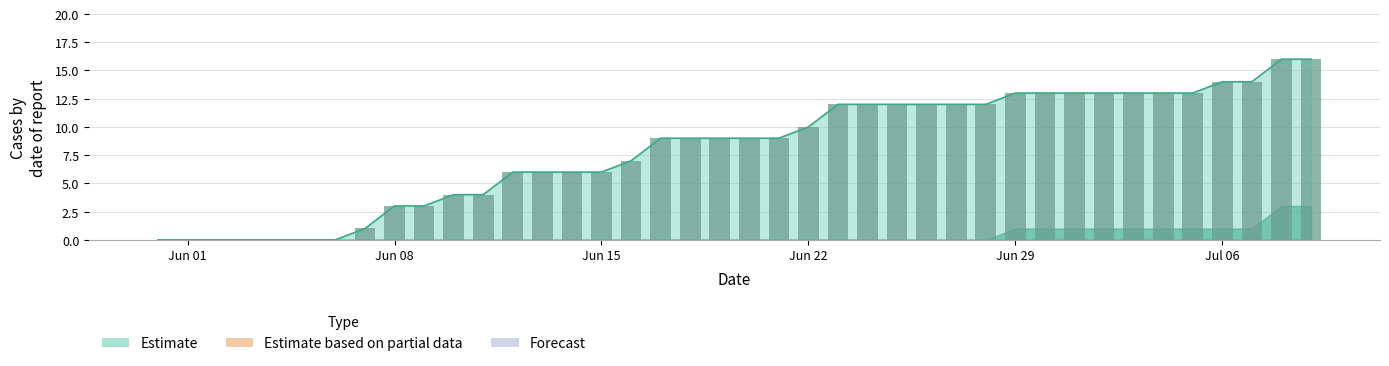

Is it true that Estimate equals -5 at Jun 01?

False